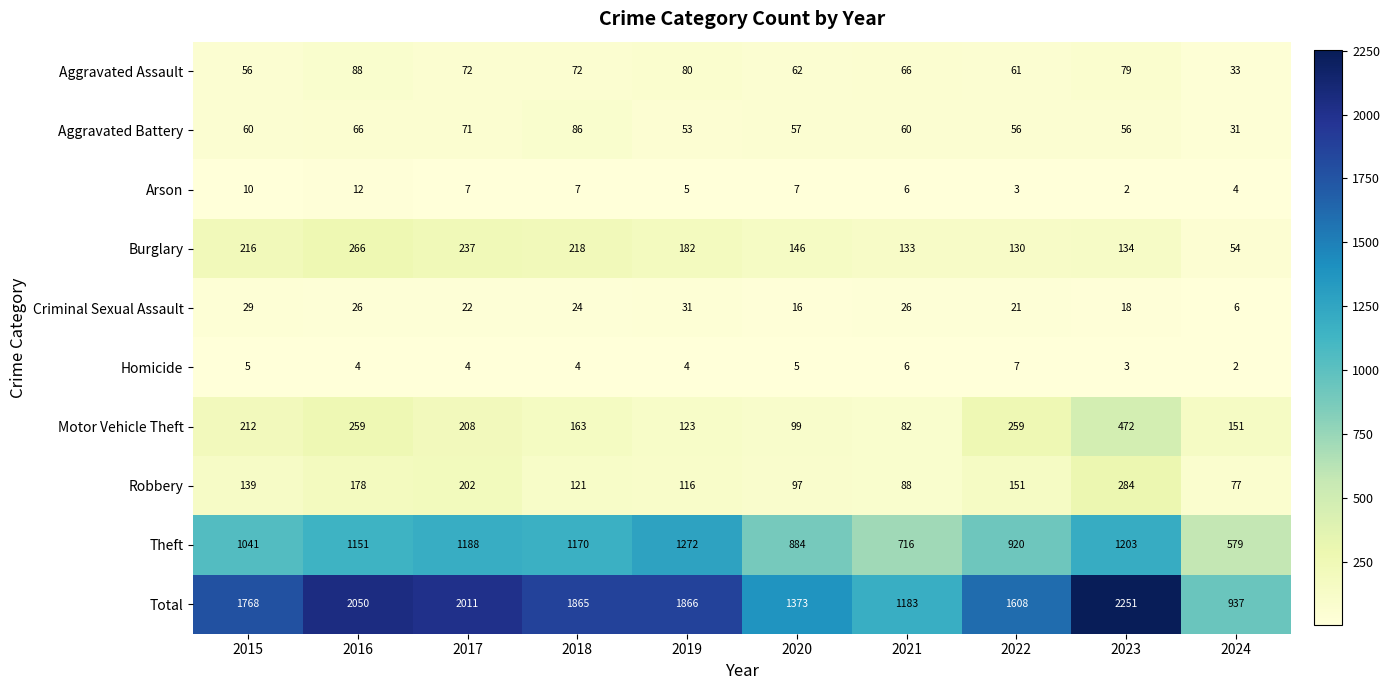

True or false: Total has a value of 2868 at 2022.

False